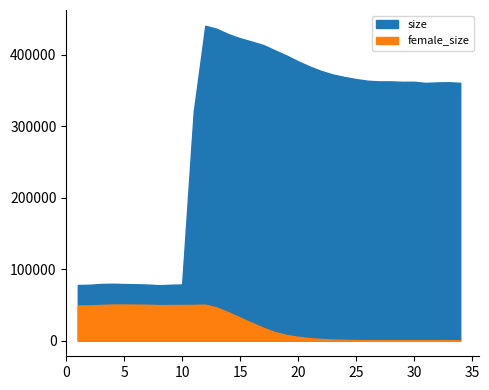

Which series changed the most between 5 and 25?

size